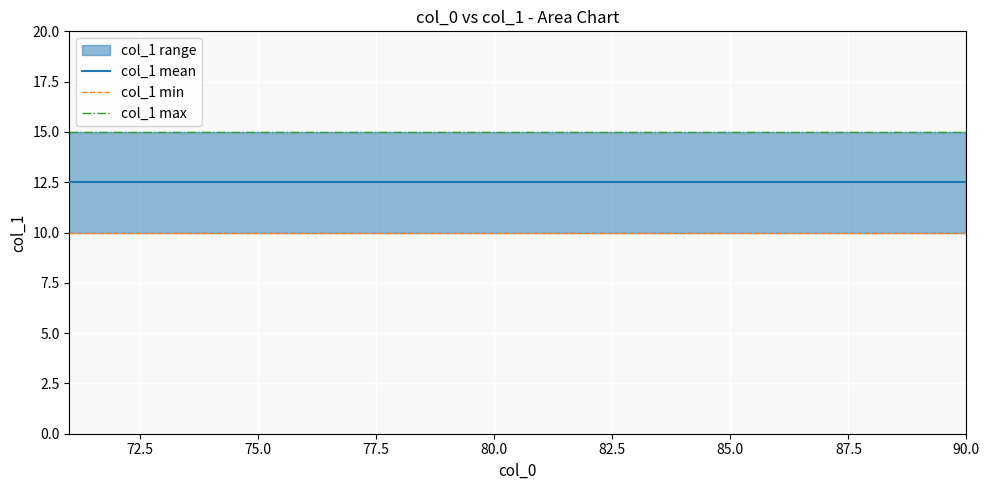

What is the label of the 15th point from the left?

85.0